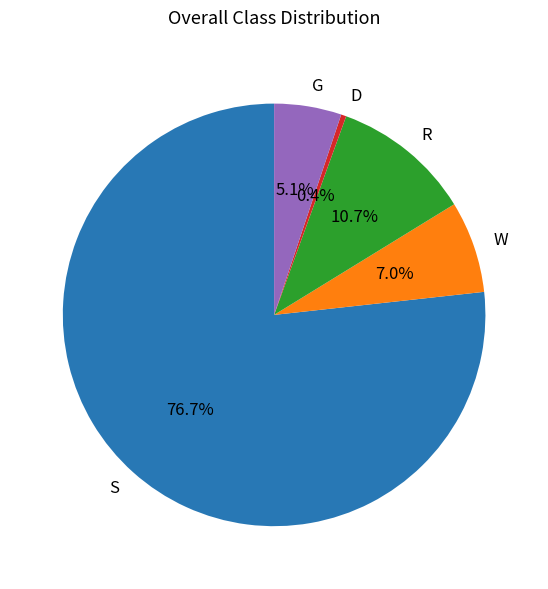

What is the largest slice in the pie chart?

S